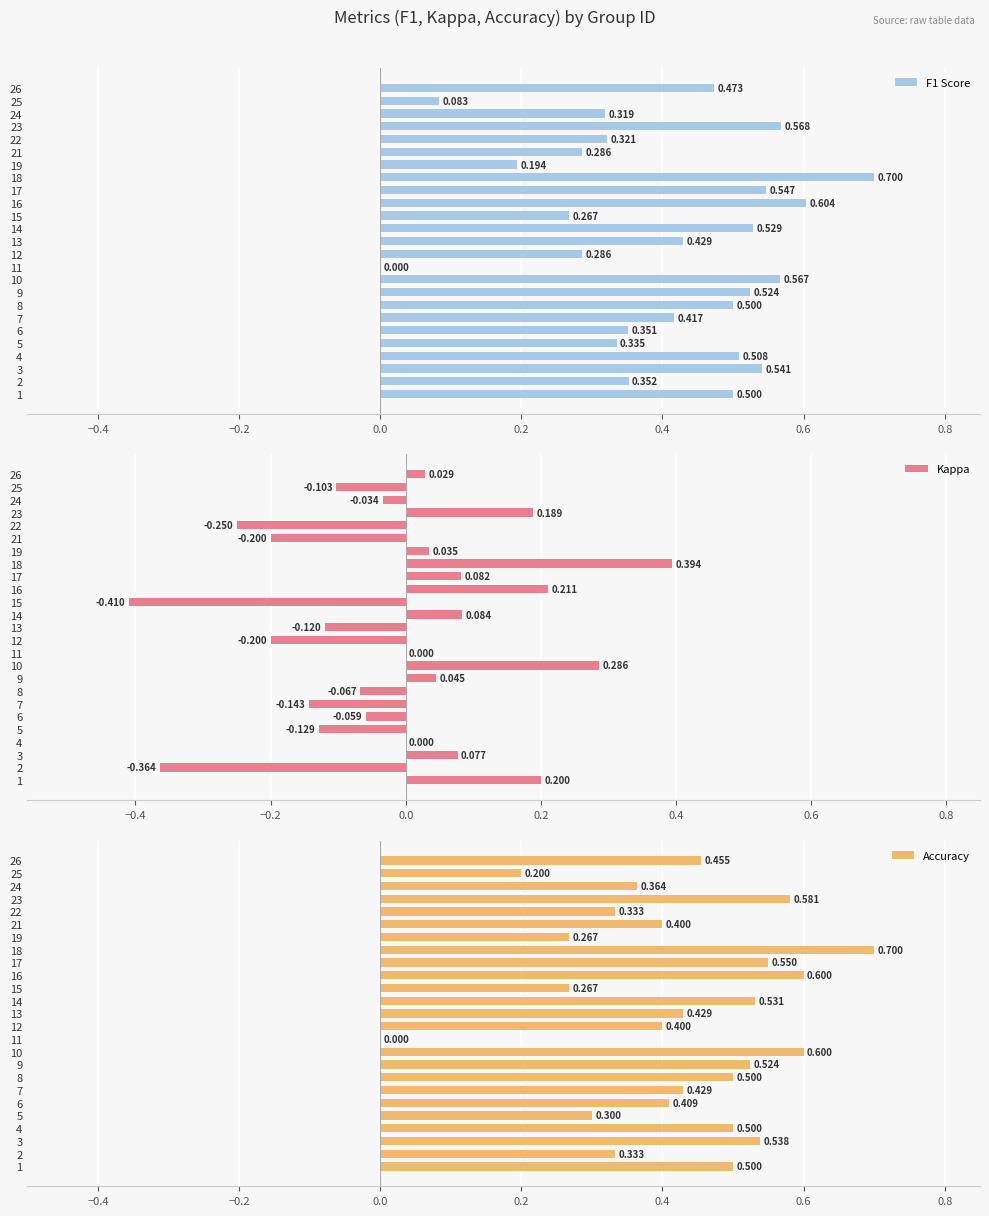

What is the value of the Accuracy bar at the 16th from the left?

0.6